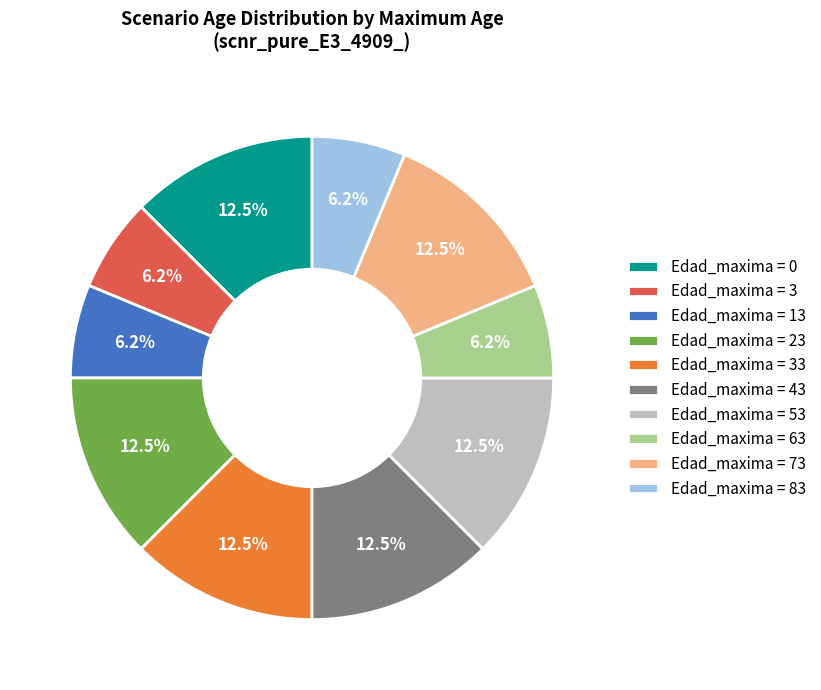

Approximately how many times larger is the value at Edad_maxima = 13 compared to Edad_maxima = 73?

0.5